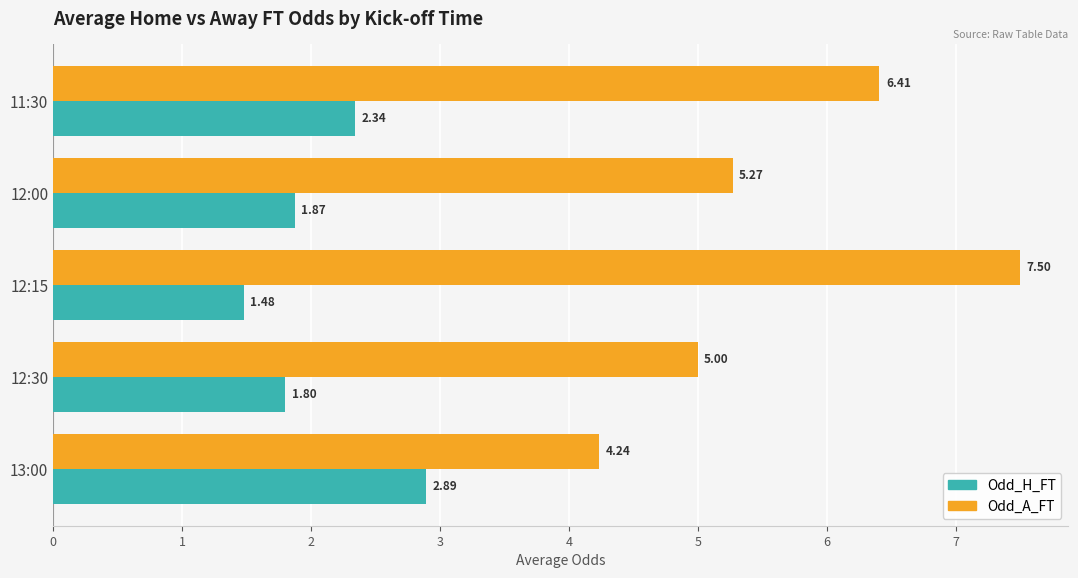

At which category is the sum across all series the highest?

12:15